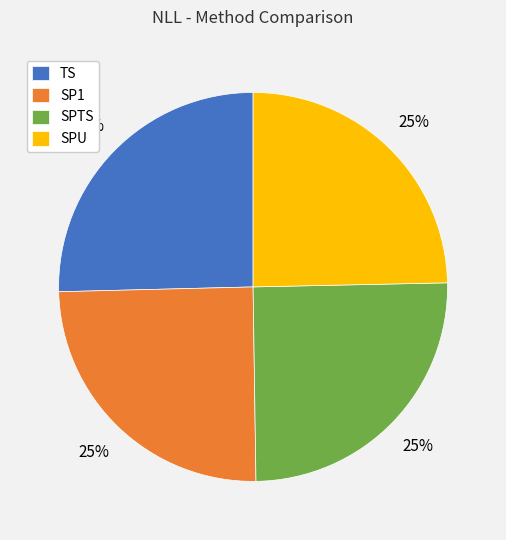

What percentage is the SPTS slice, to the nearest percent?

25%